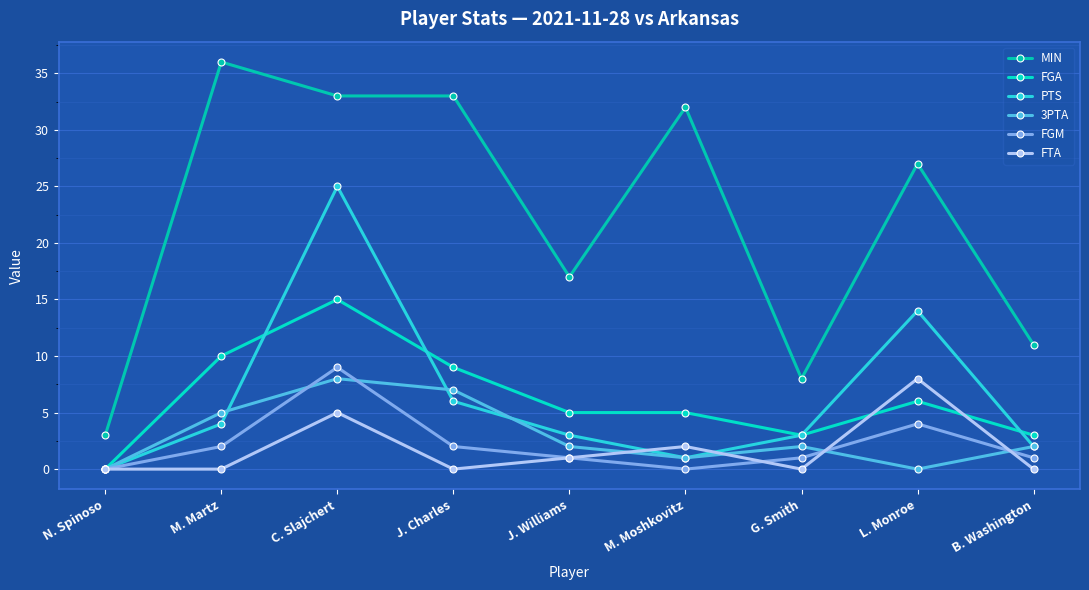

How many data points does each series have?

9